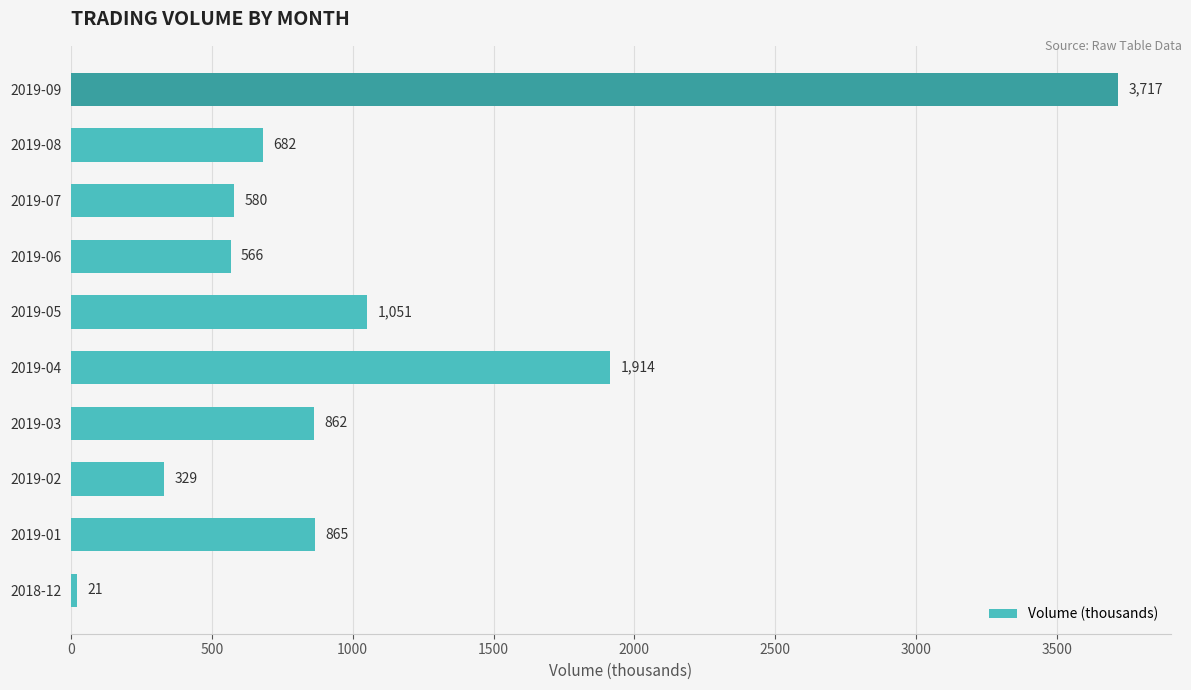

List the labels in order of value, largest first.

2019-09, 2019-04, 2019-05, 2019-01, 2019-03, 2019-08, 2019-07, 2019-06, 2019-02, 2018-12